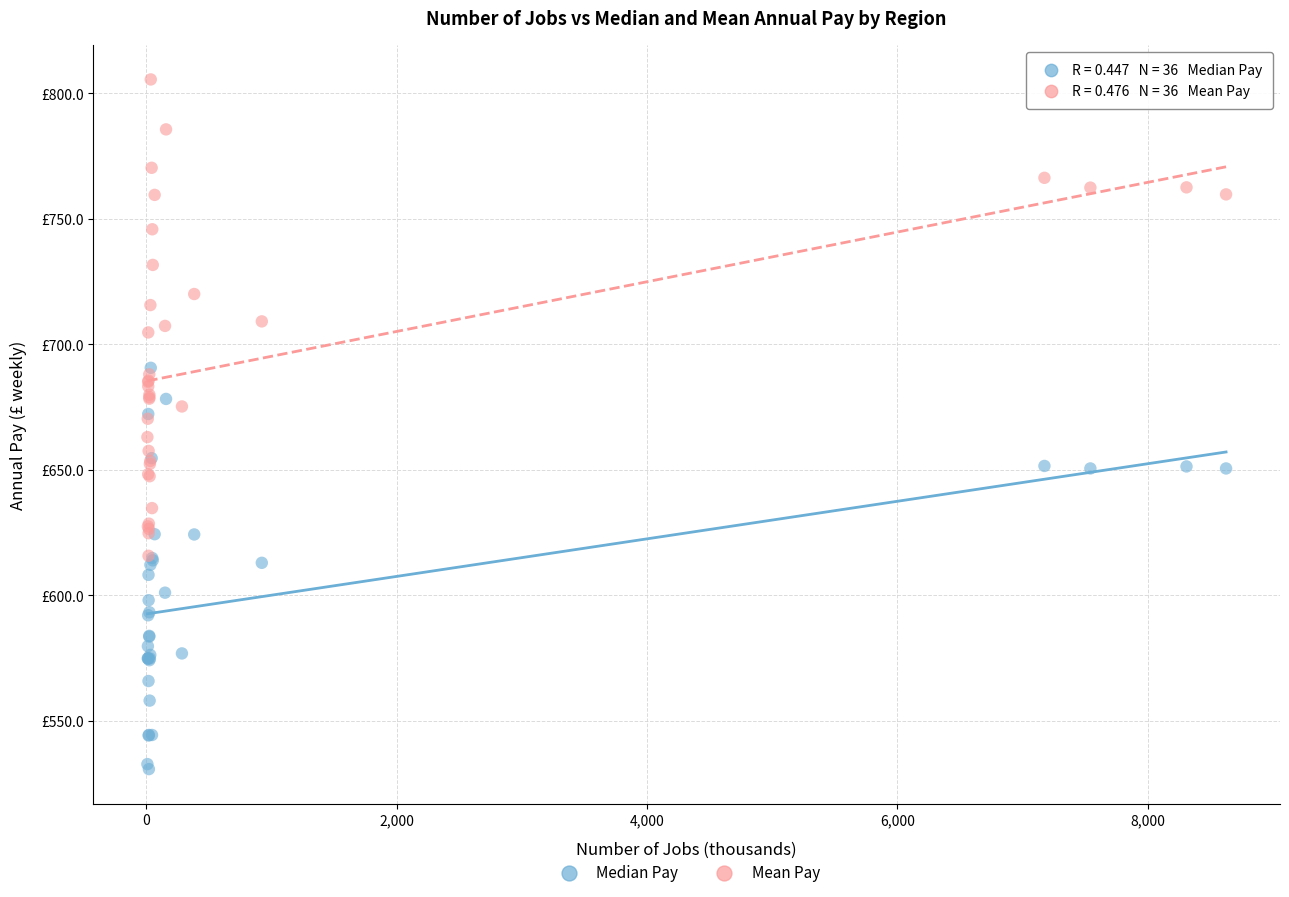

Which series reaches the maximum Y coordinate?

Mean Pay